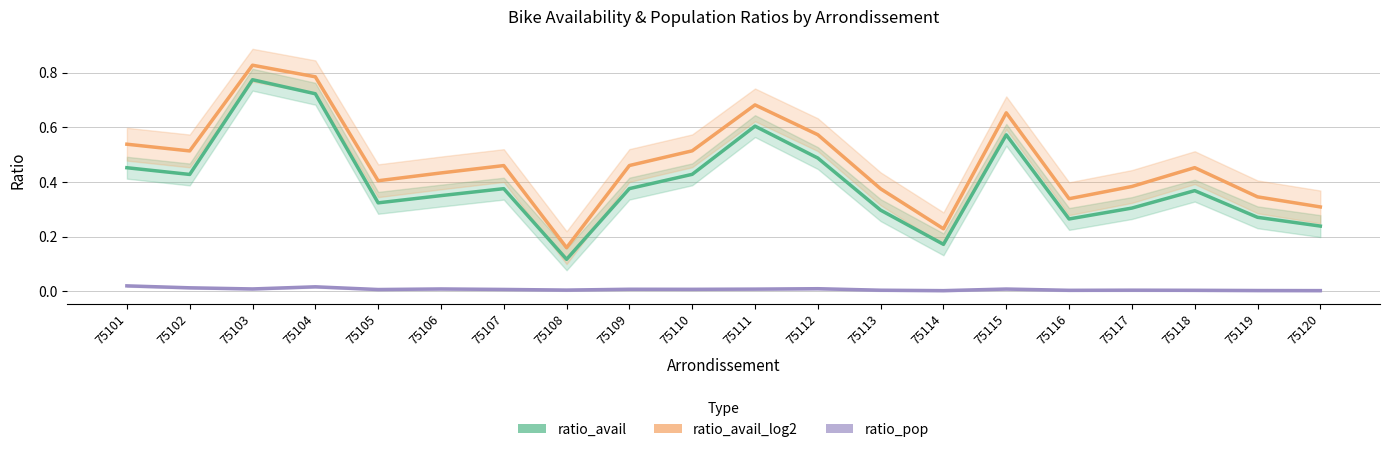

What is the spread (max minus min) of values at 75117?

0.4